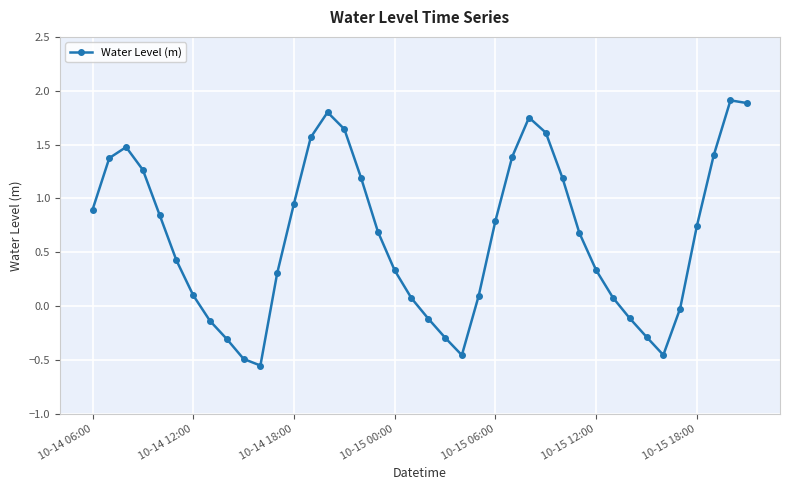

Count the number of data series in this chart.

1